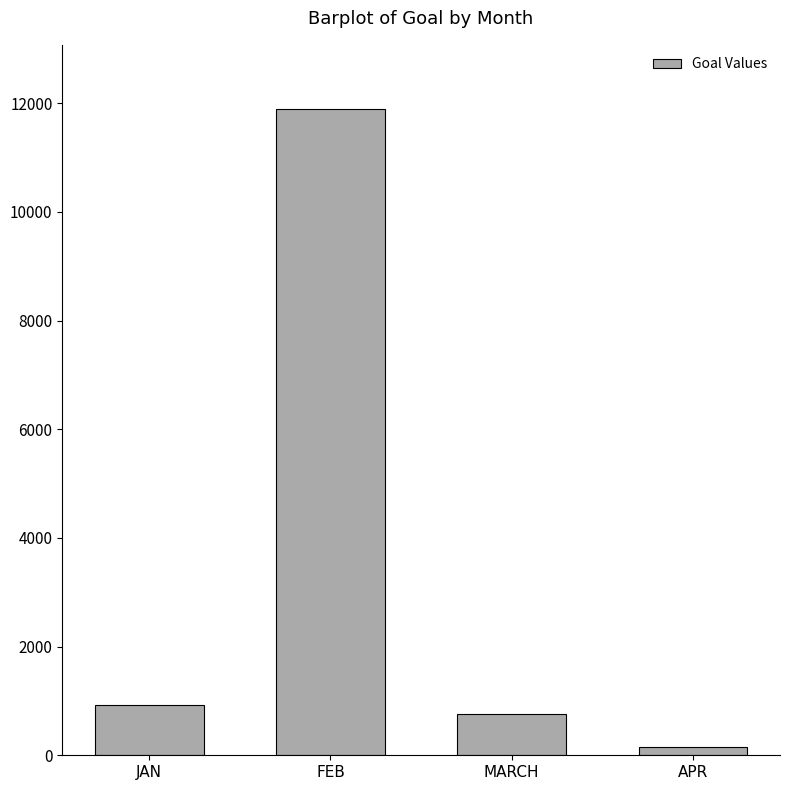

Between MARCH and FEB, which is larger?

FEB